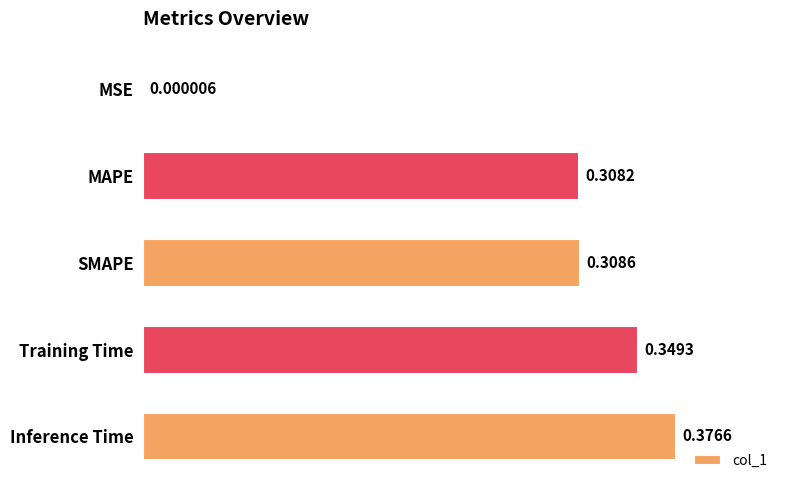

Where is the data nearest to the value 0?

MSE